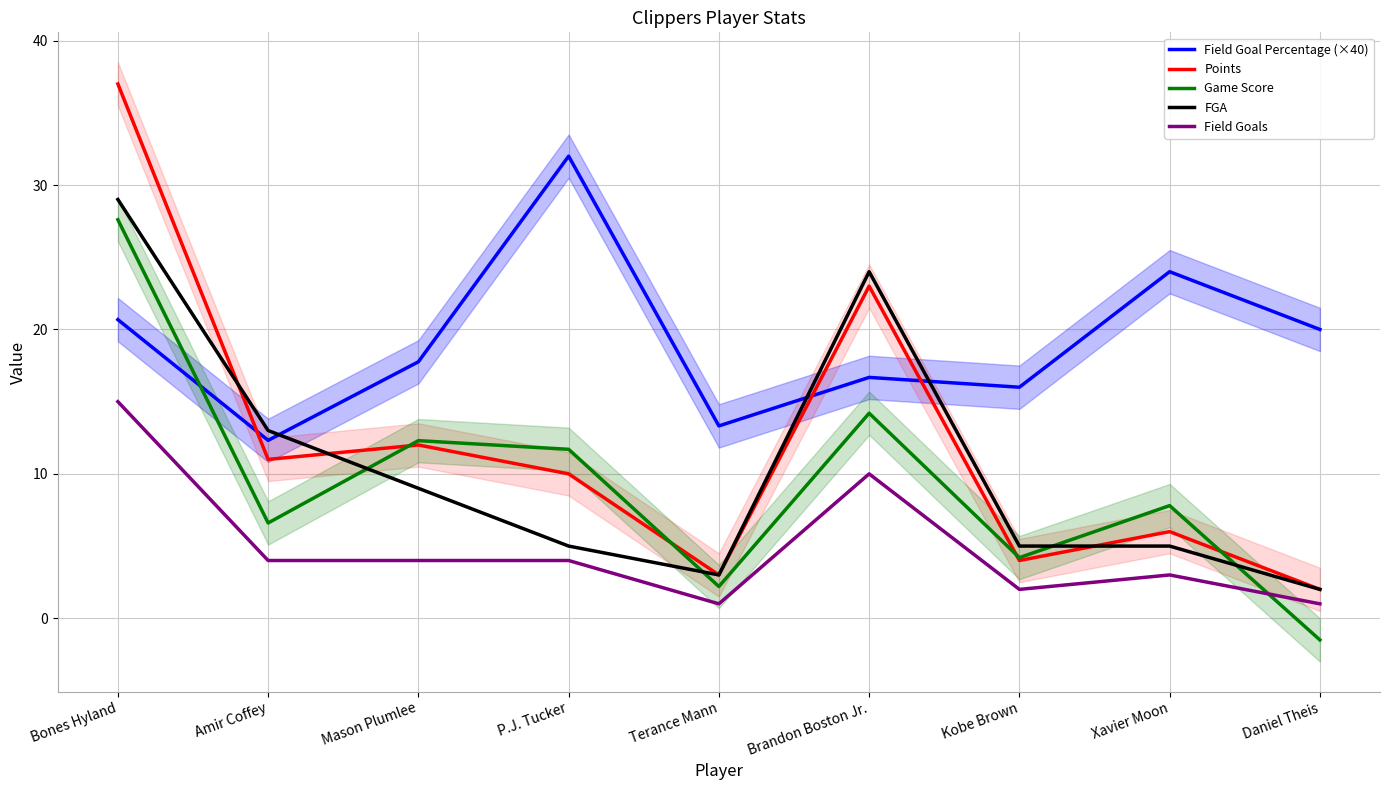

Is it true that Points equals 11.0 at Amir Coffey?

True